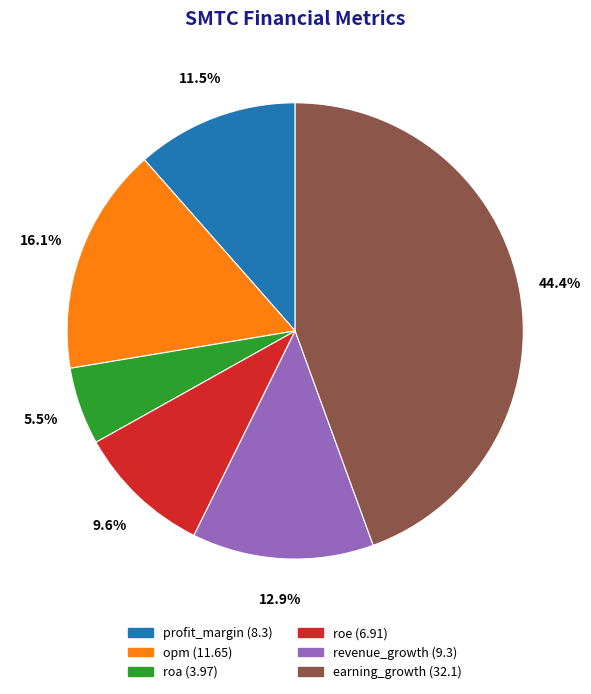

What percentage do opm and revenue_growth together represent?

29.0%